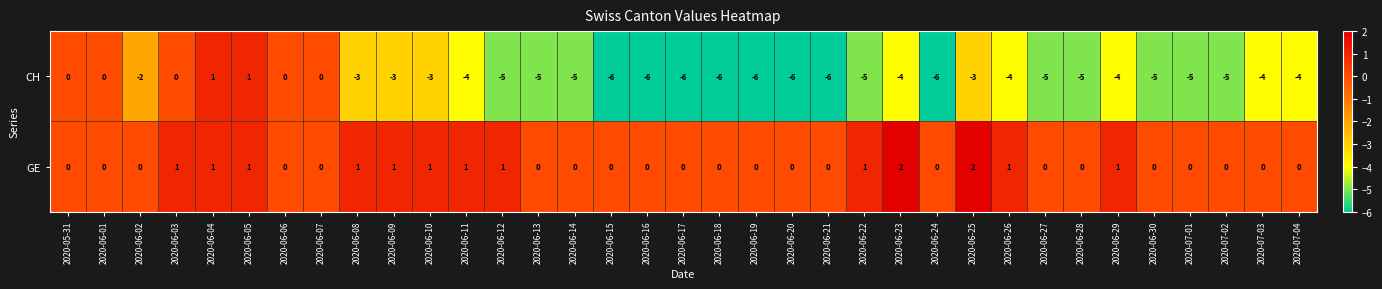

The value of CH at 2020-06-07 is -4. True or false?

False